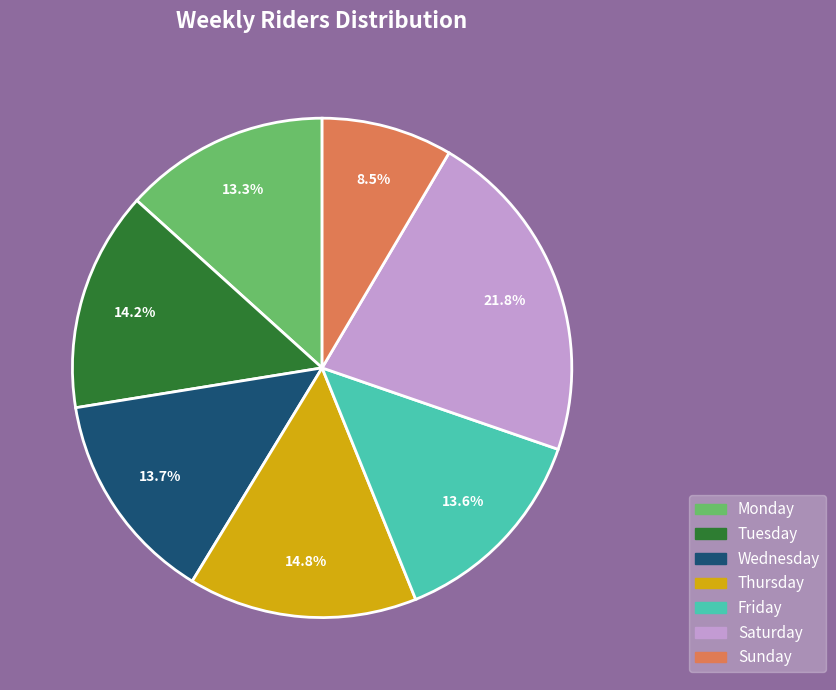

Which category has the biggest portion of the pie?

Saturday